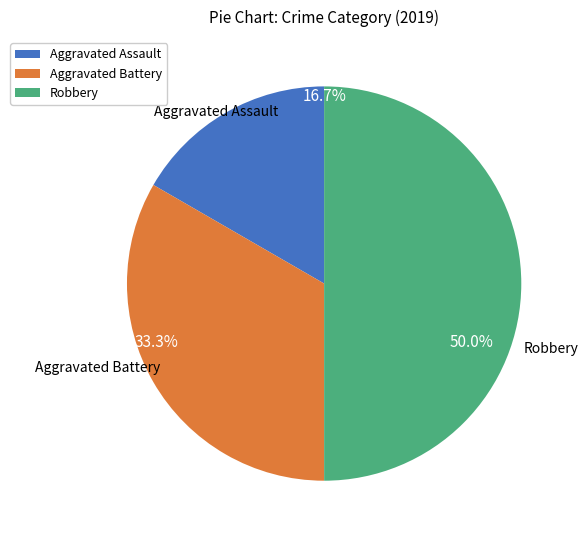

How many segments does this pie chart have?

3